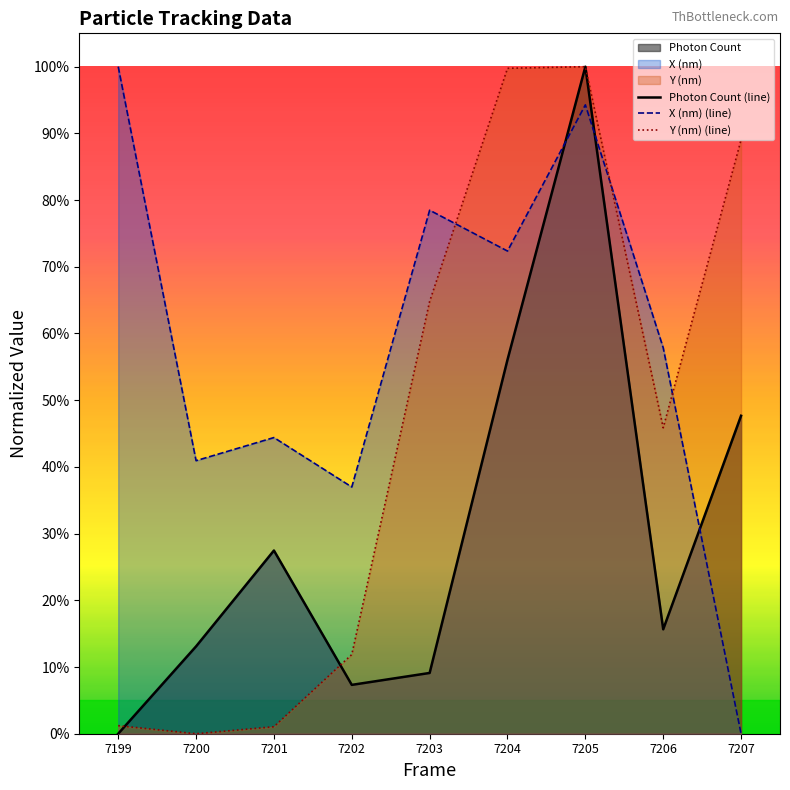

True or false: X (nm) (line) and Y (nm) (line) intersect in this chart.

True